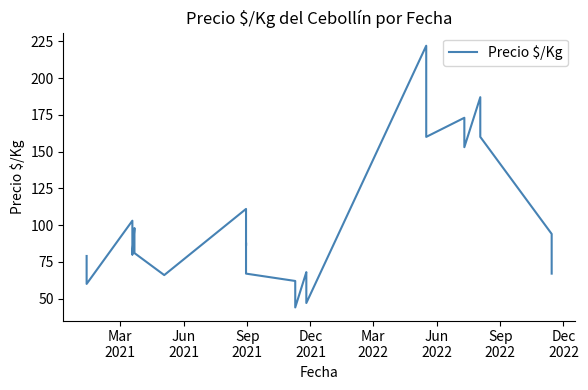

How many data points are above 80?

19